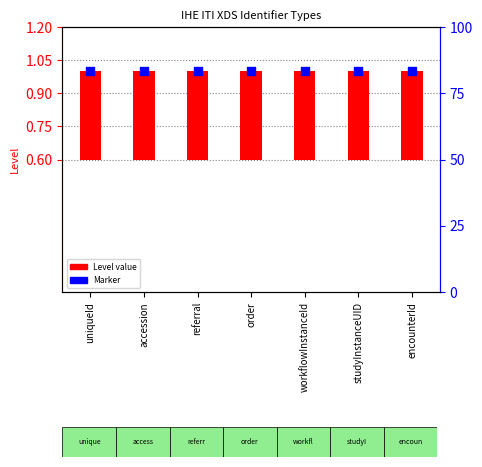

What are all the series names shown in the legend?

Level value, Marker